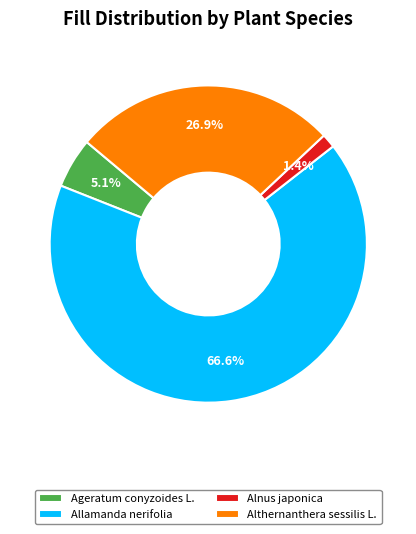

Which slice is the smallest?

Alnus japonica